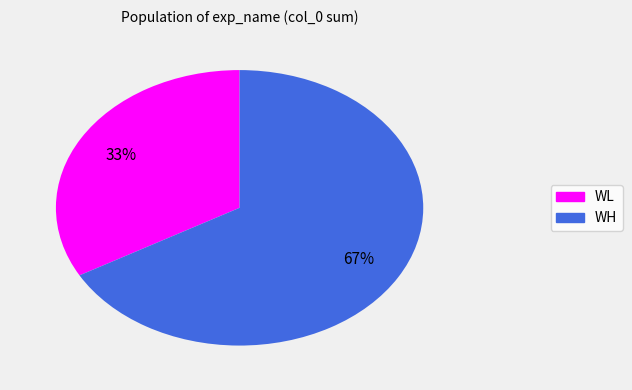

Is there a majority slice in this chart?

Yes